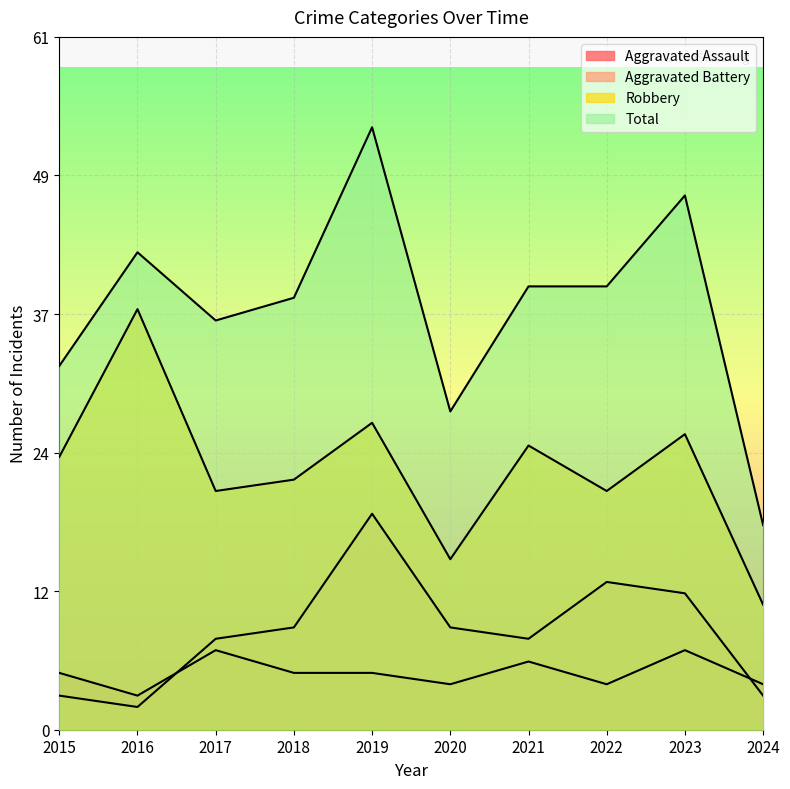

Where is the first local maximum for Aggravated Battery?

2019